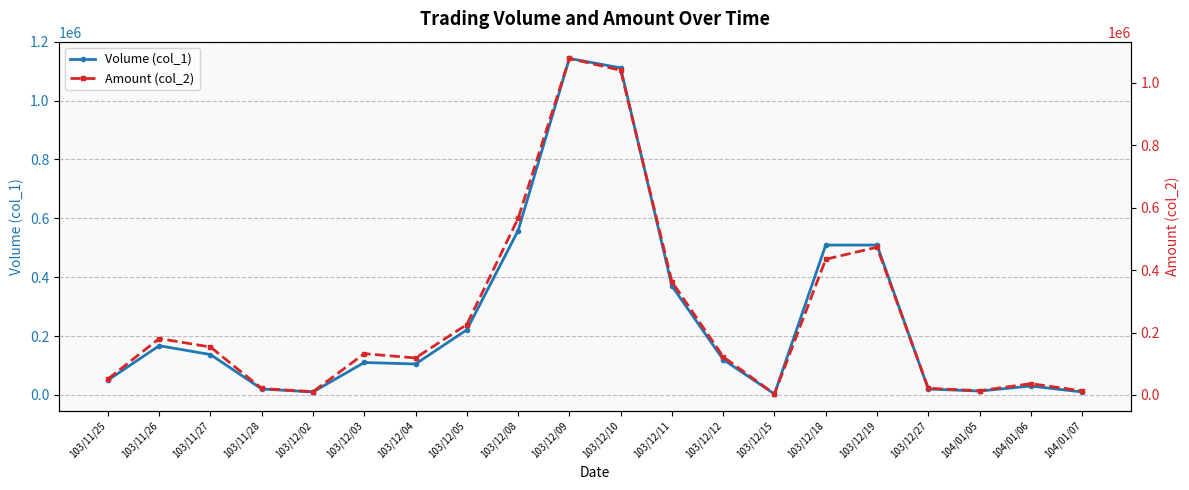

What is the total value across all series at 103/12/11?

733000